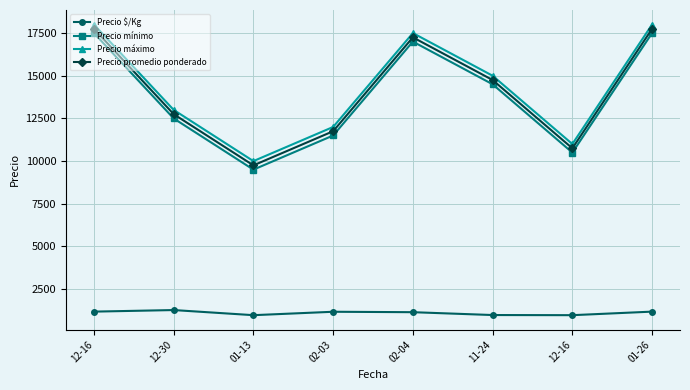

How many lines are shown in the chart?

4